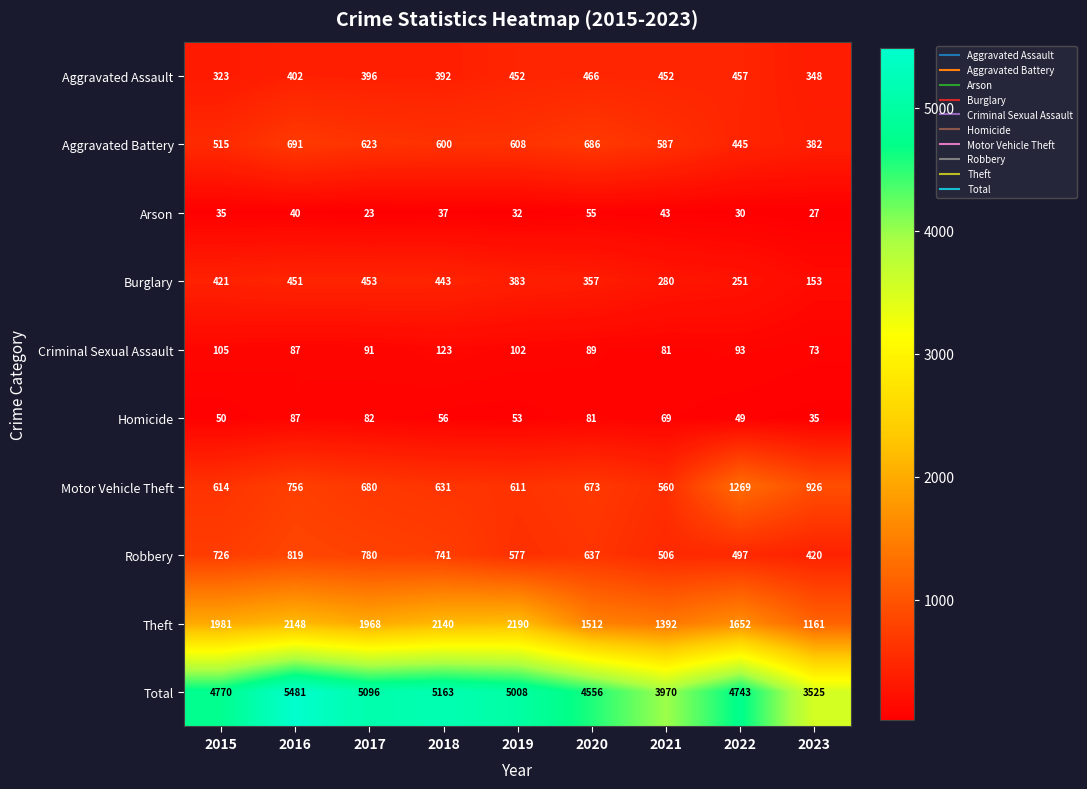

What is the smallest value displayed?

23